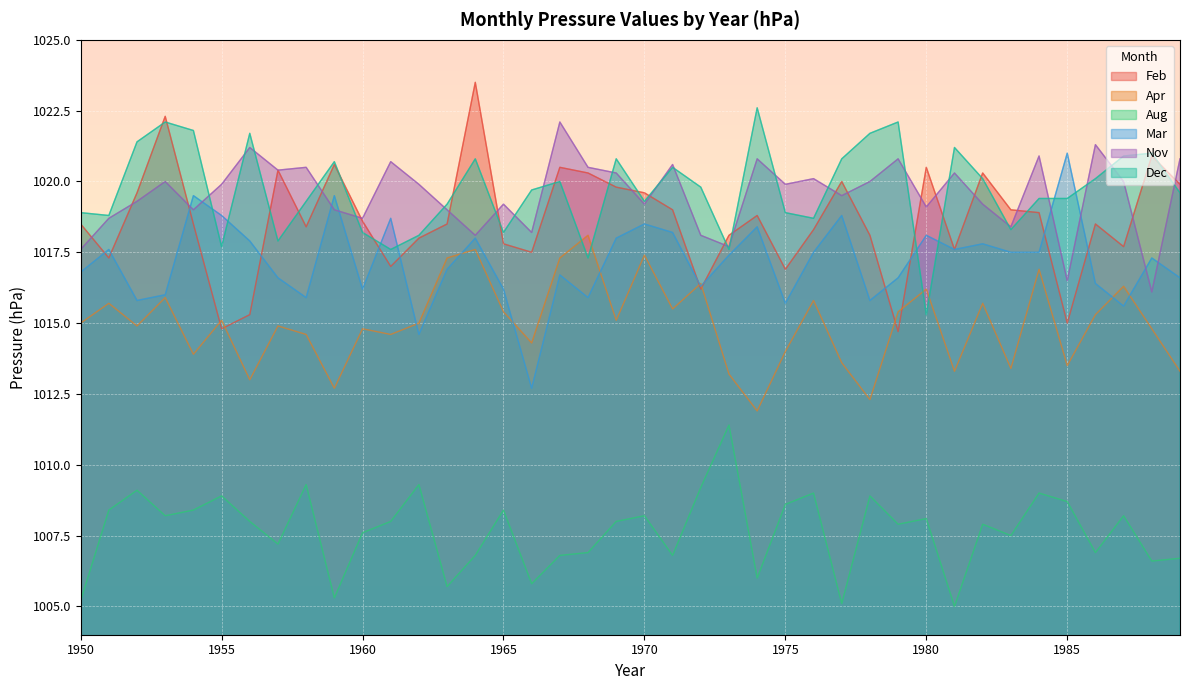

True or false: Apr and Feb cross at least once.

True